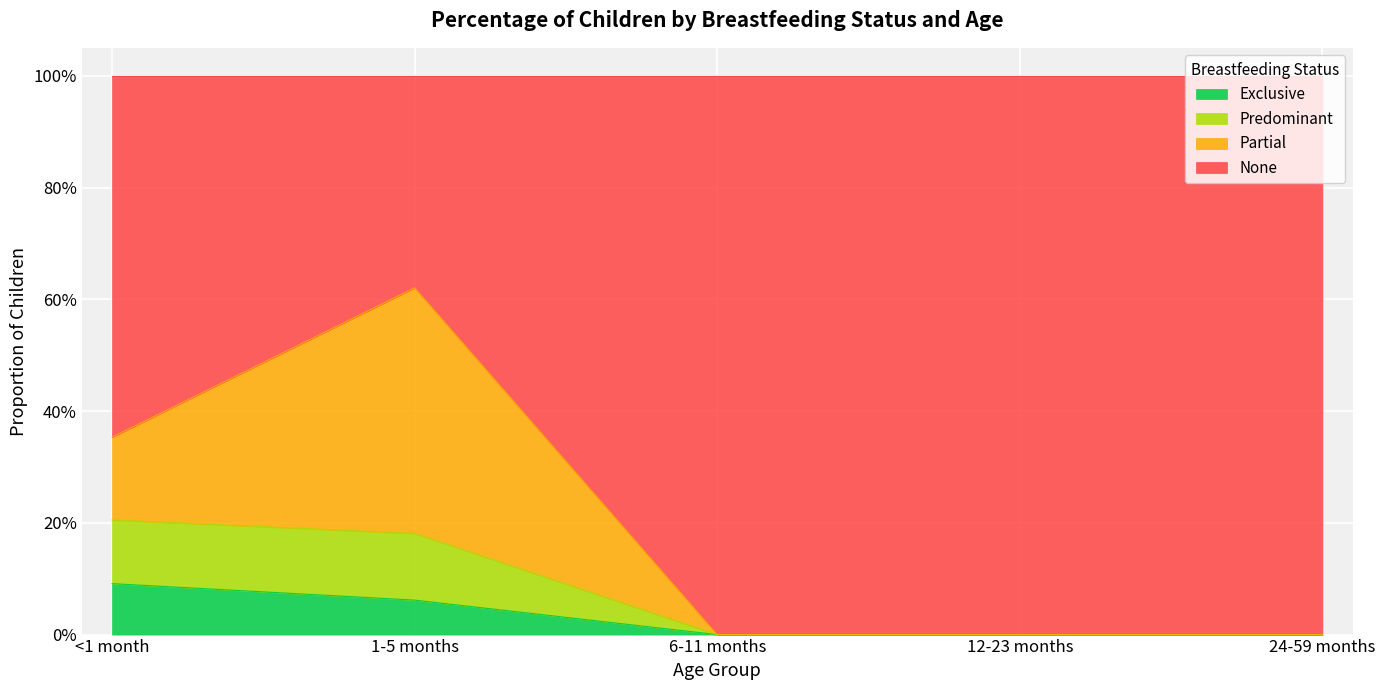

Which has a higher value, 1-5 months or 6-11 months?

1-5 months